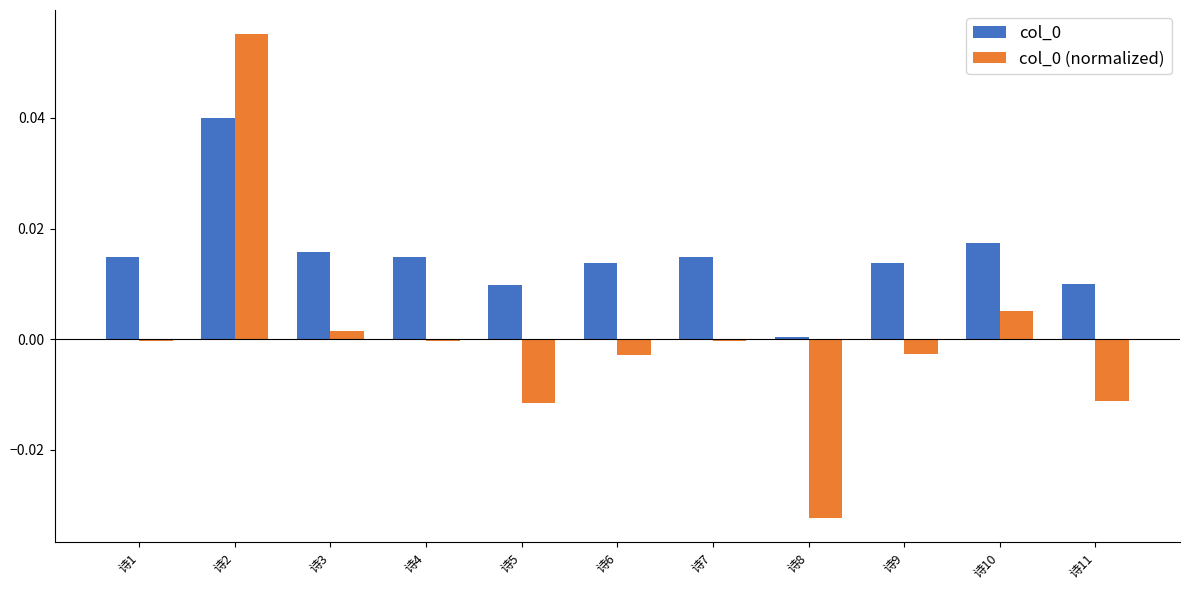

How many data points does each series have?

11